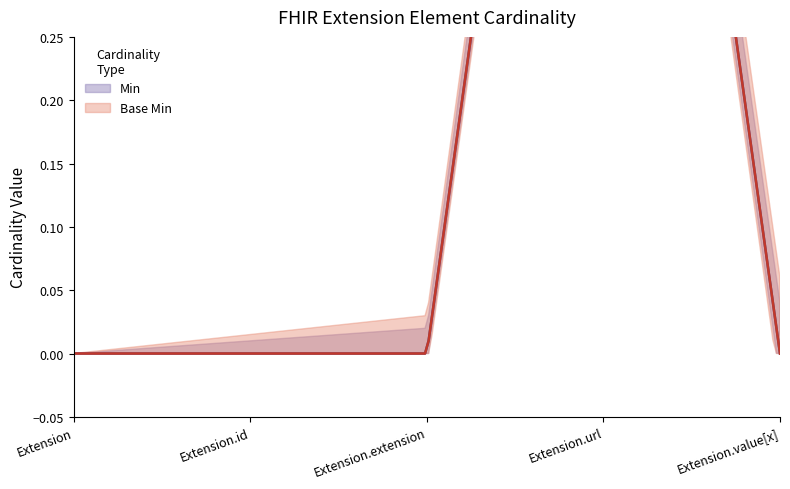

What is the sum of all Min values?

1